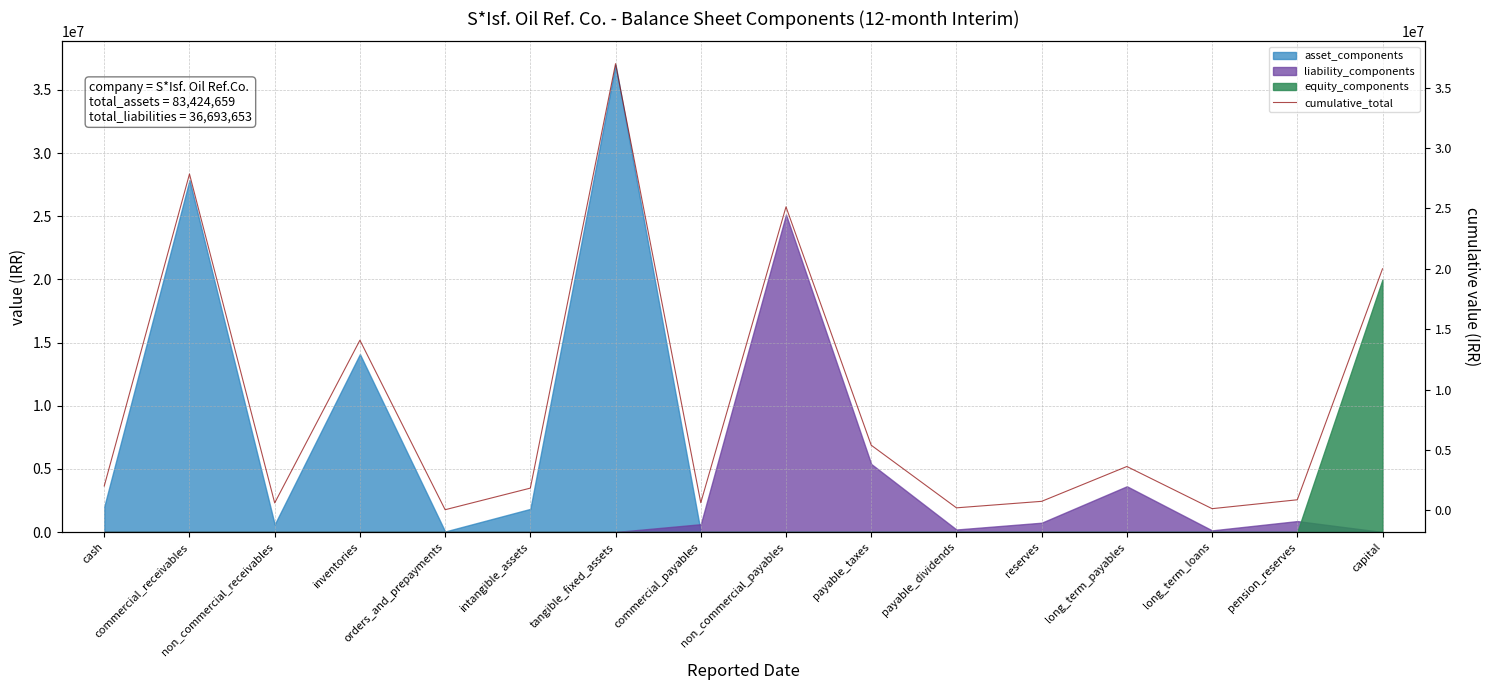

Where is the first local maximum?

commercial_receivables